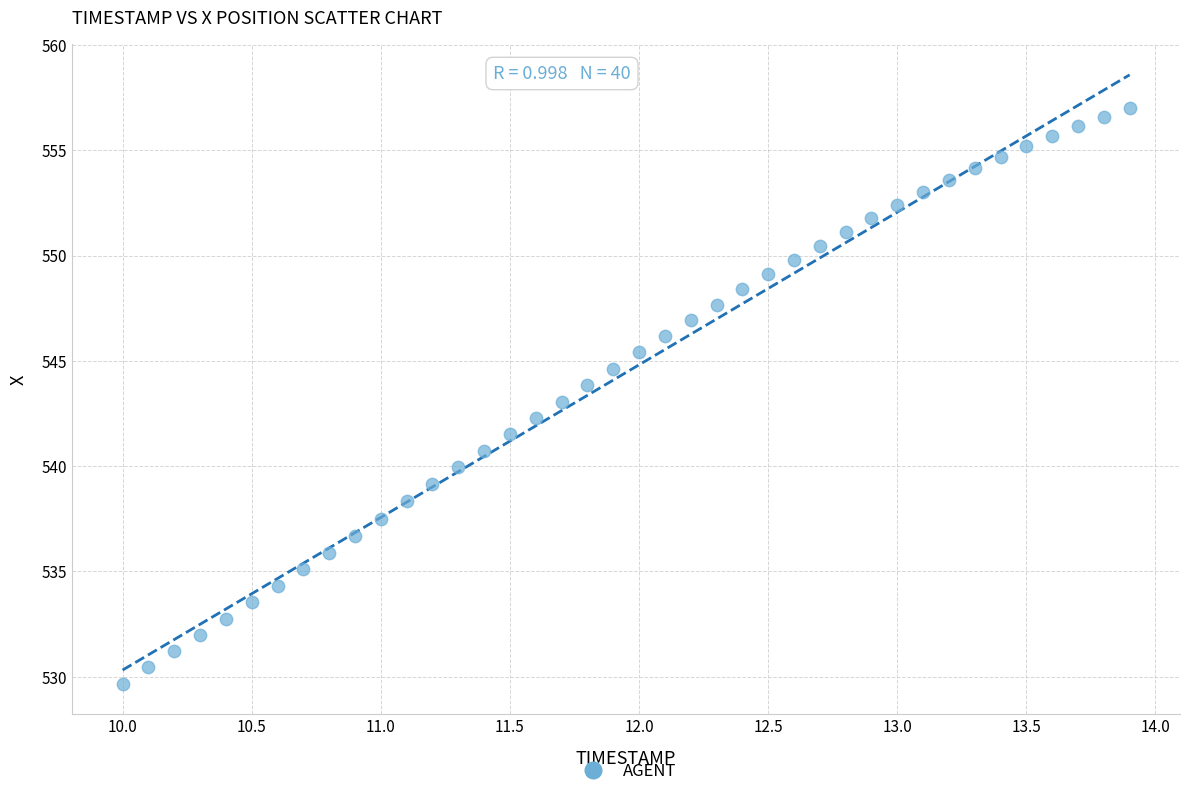

What is the range of X values (max minus min)?

3.9